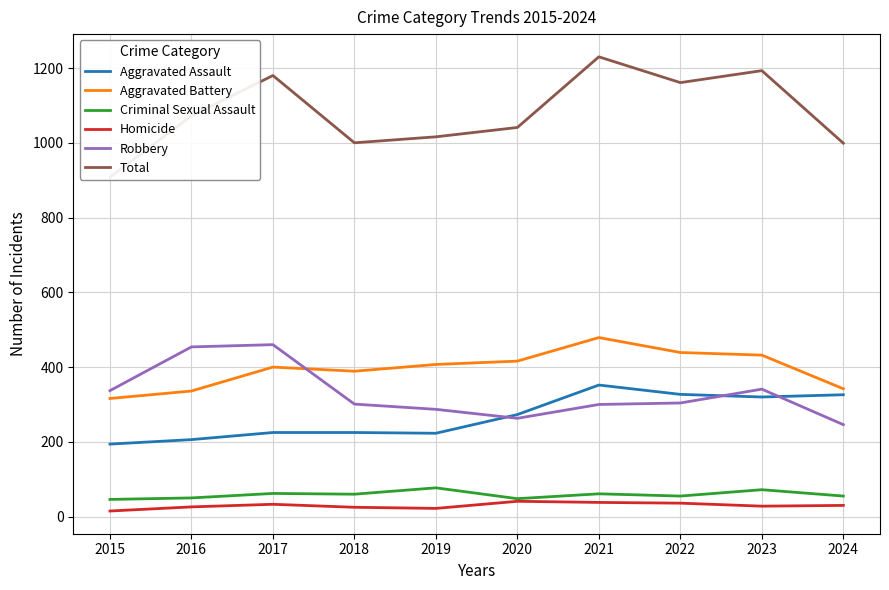

What is the sum of the Total values at 2017 and 2020?

2221